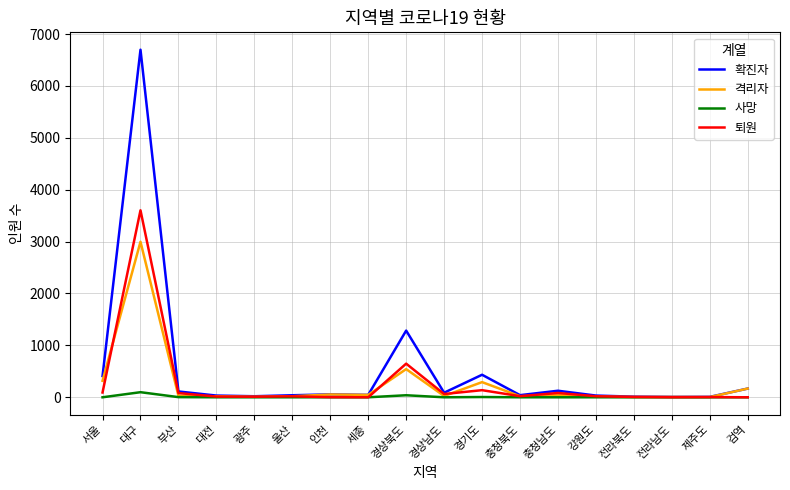

What is the greatest value displayed?

6698